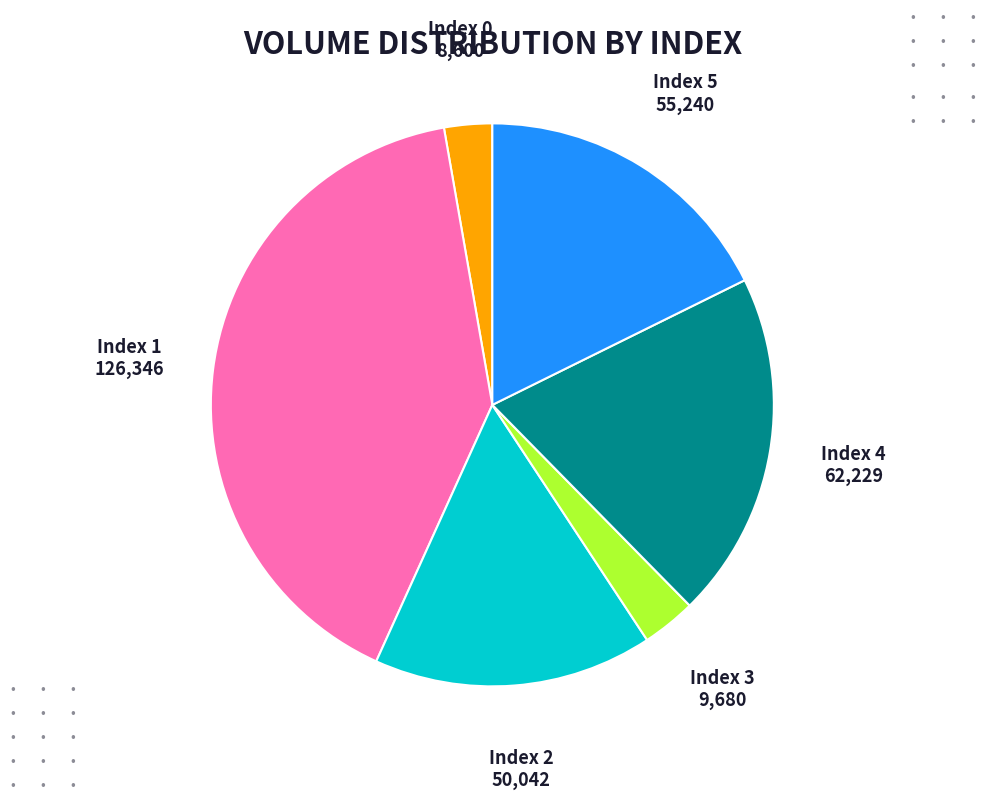

How many segments does this pie chart have?

6